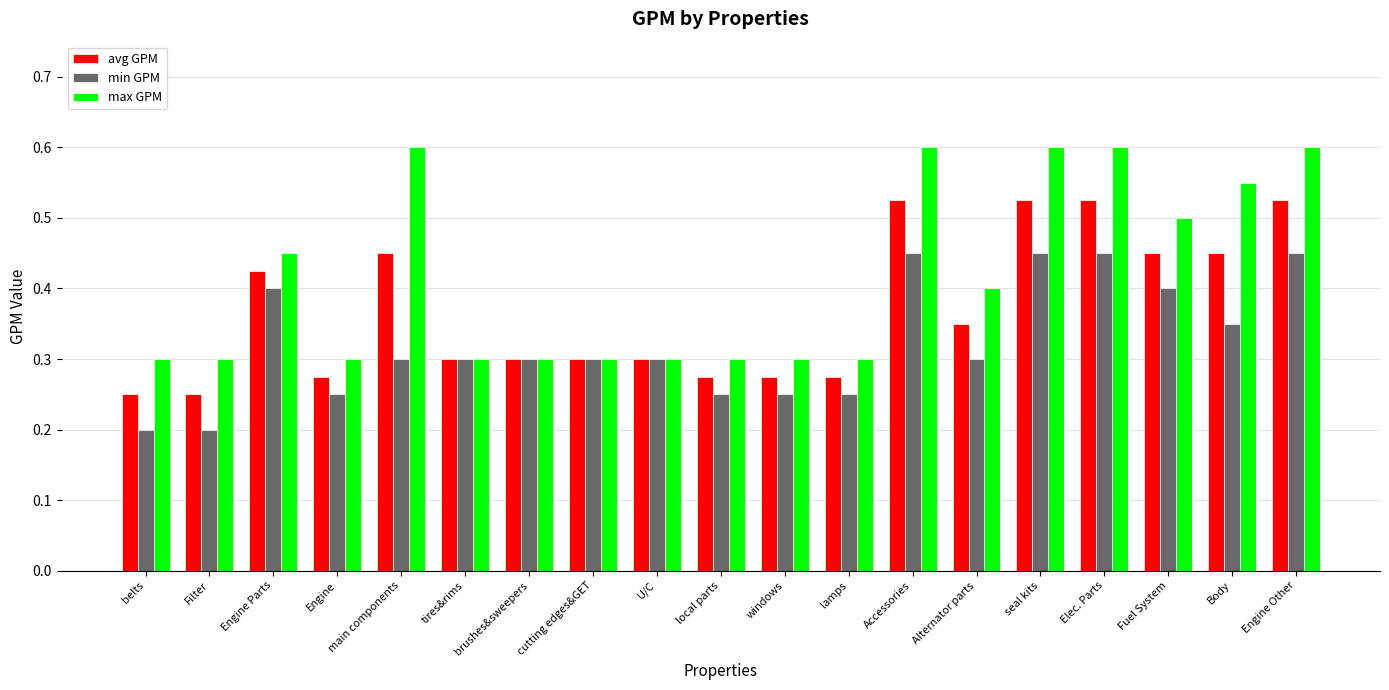

What is the label of the 5th bar from the left?

main components